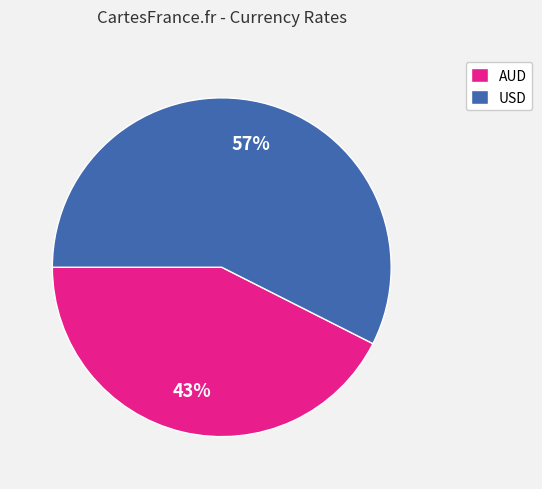

Which slice represents more than half of the pie?

USD